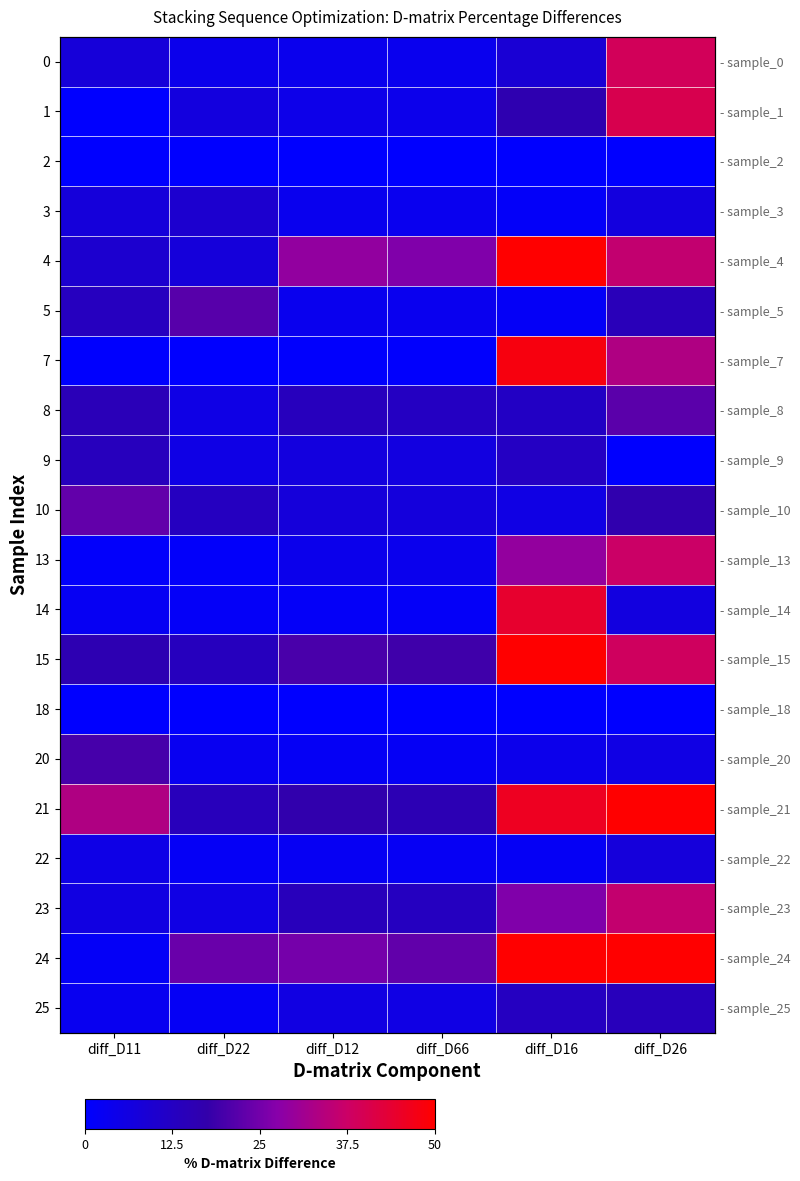

What is the sum of the 23 values at diff_D16 and diff_D12?

40.6